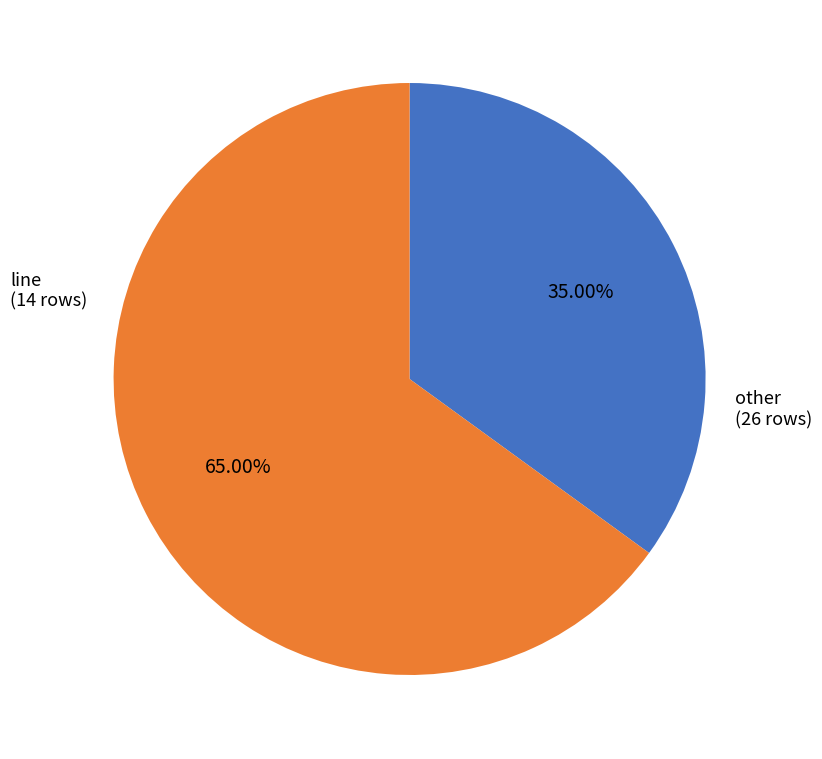

To the nearest percent, what is the difference between the largest and smallest slice percentages?

30%